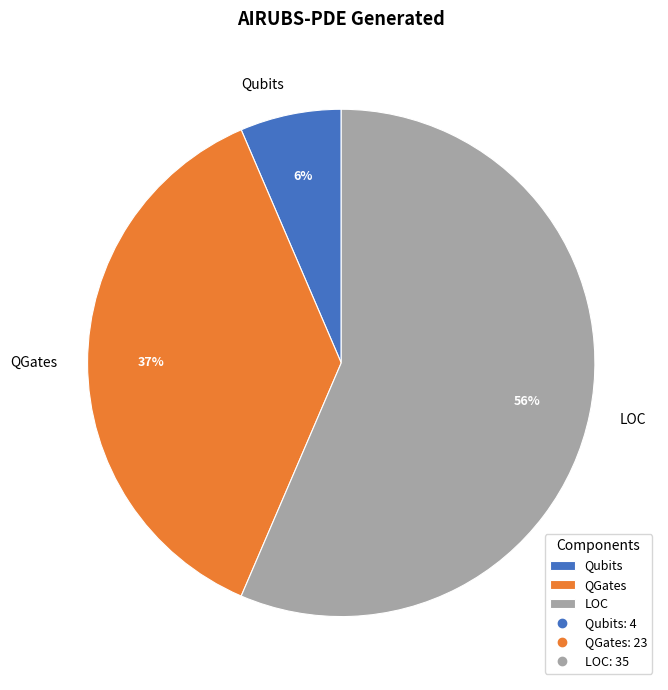

Is there any slice that represents more than half of the pie?

Yes